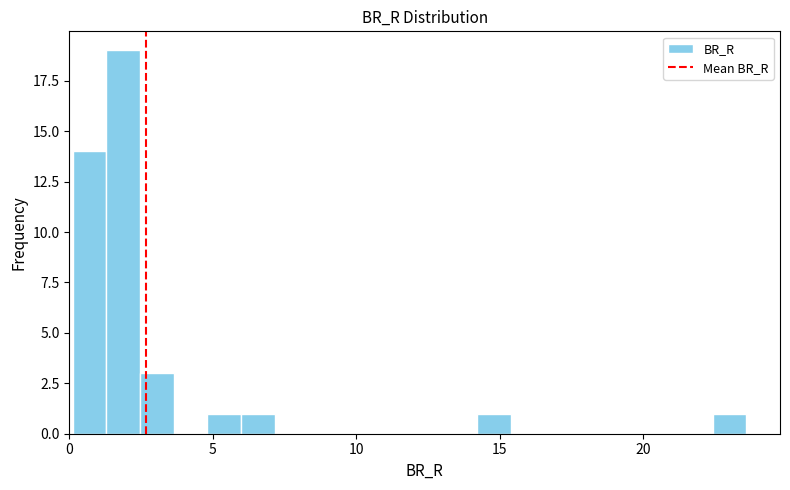

Read against the x-axis, roughly where is the centre of the tallest bar?

2.0